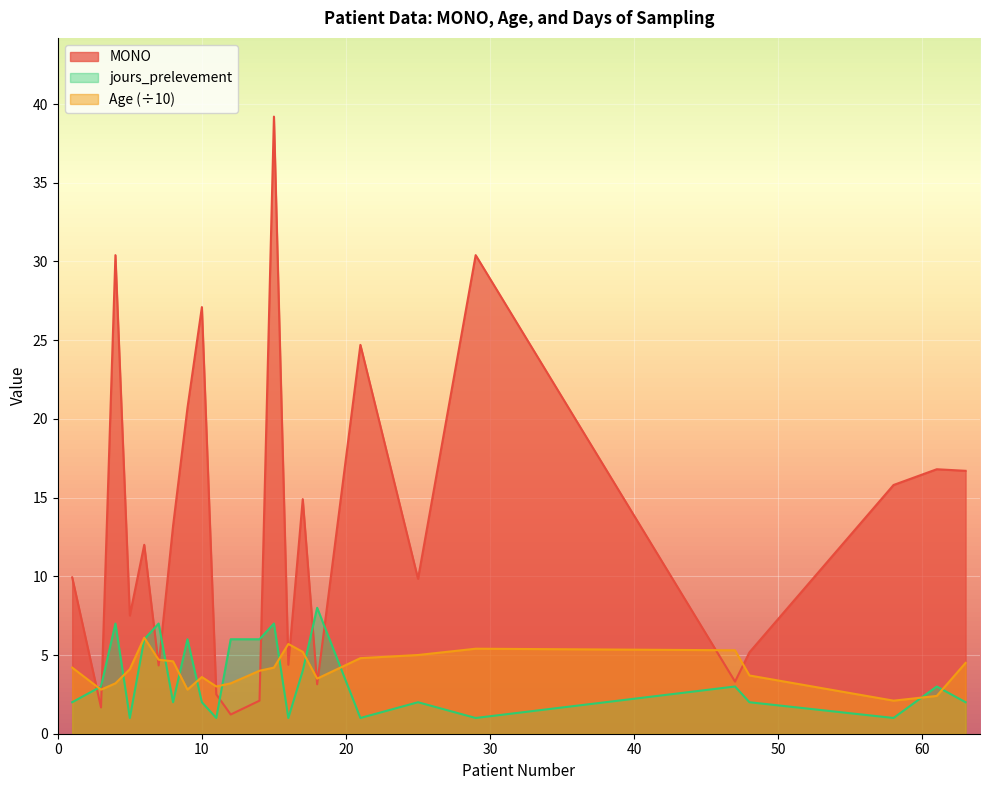

What is the label of the 18th point from the right?

9